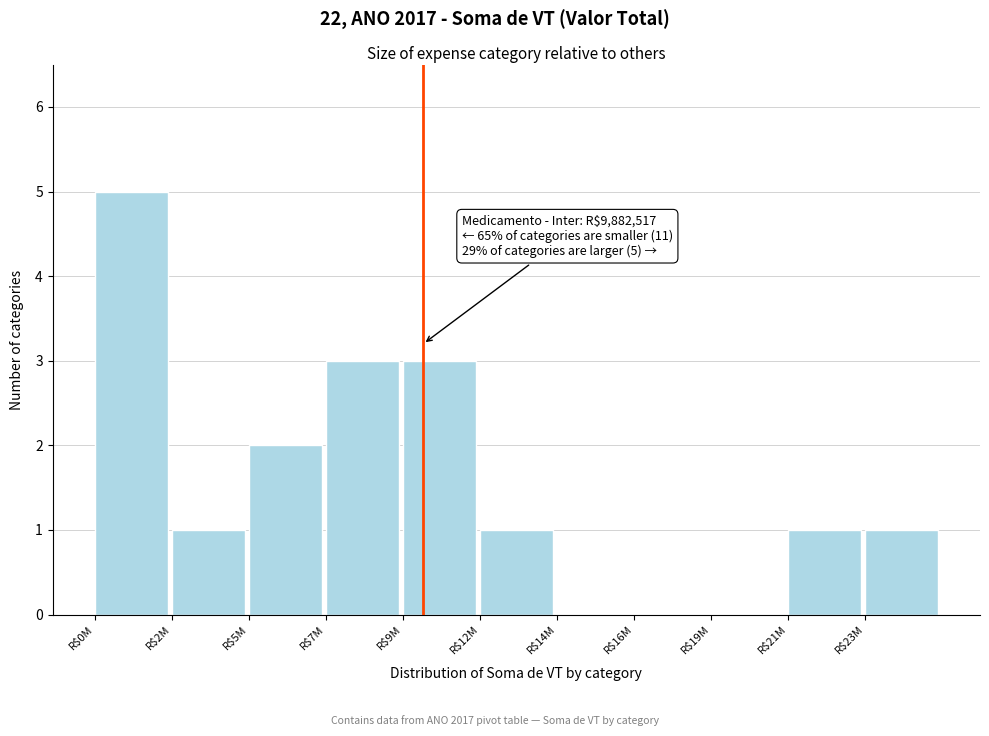

What is the sum of all values?

17